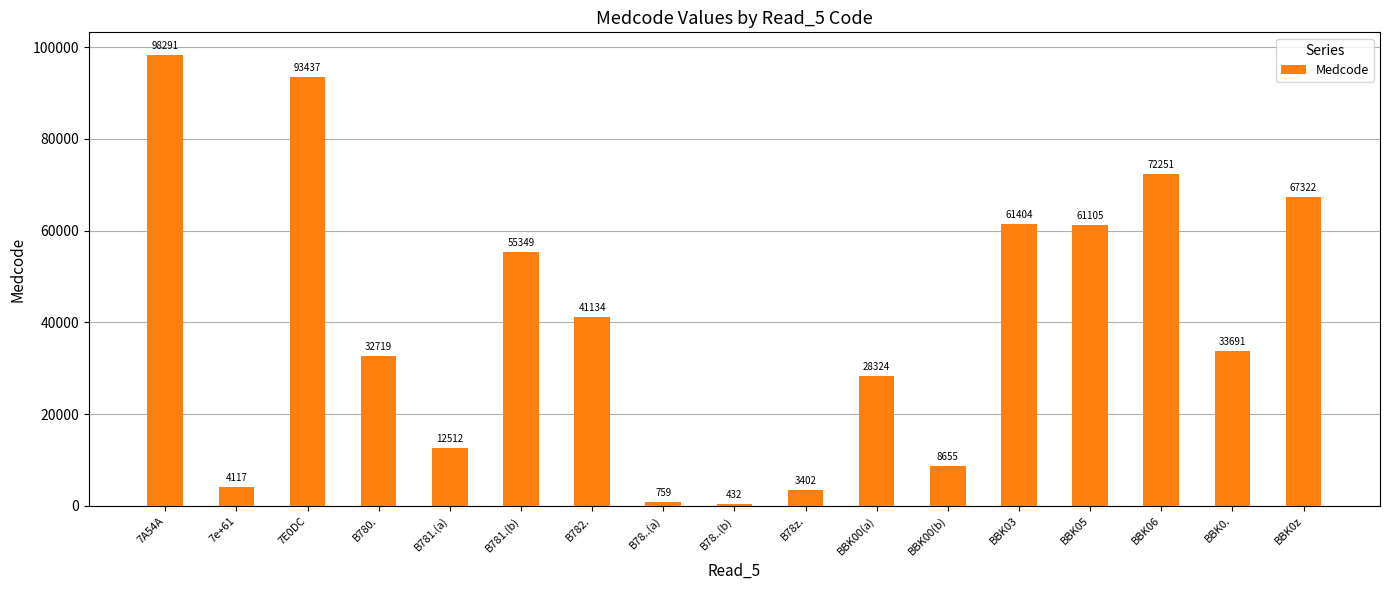

What position from the right is BBK06?

3